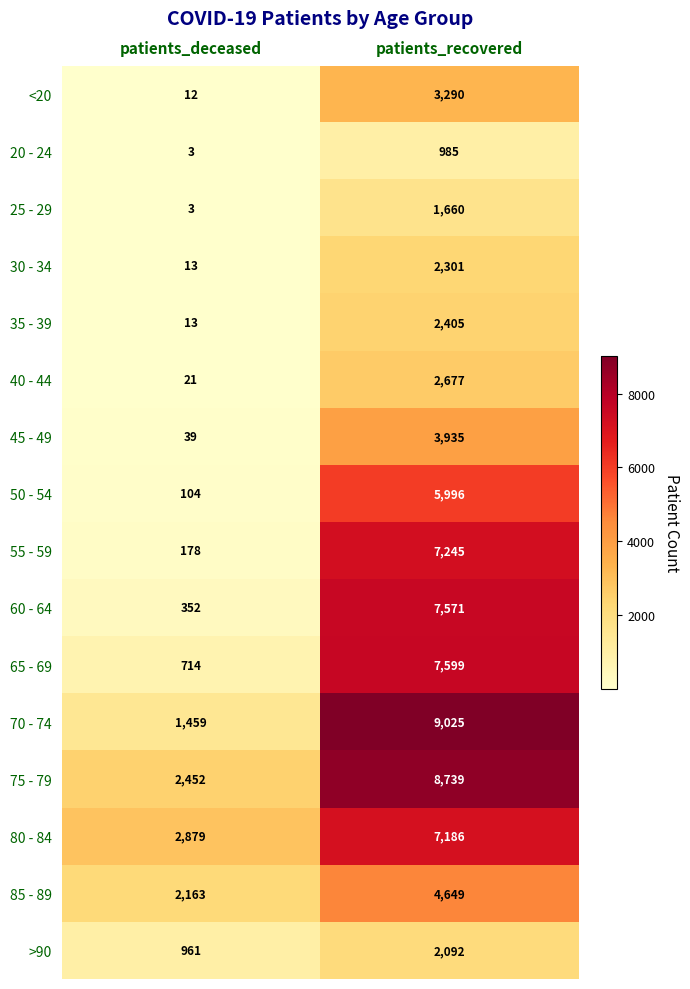

What is the difference between the 45 - 49 values at patients_deceased and patients_recovered?

3896